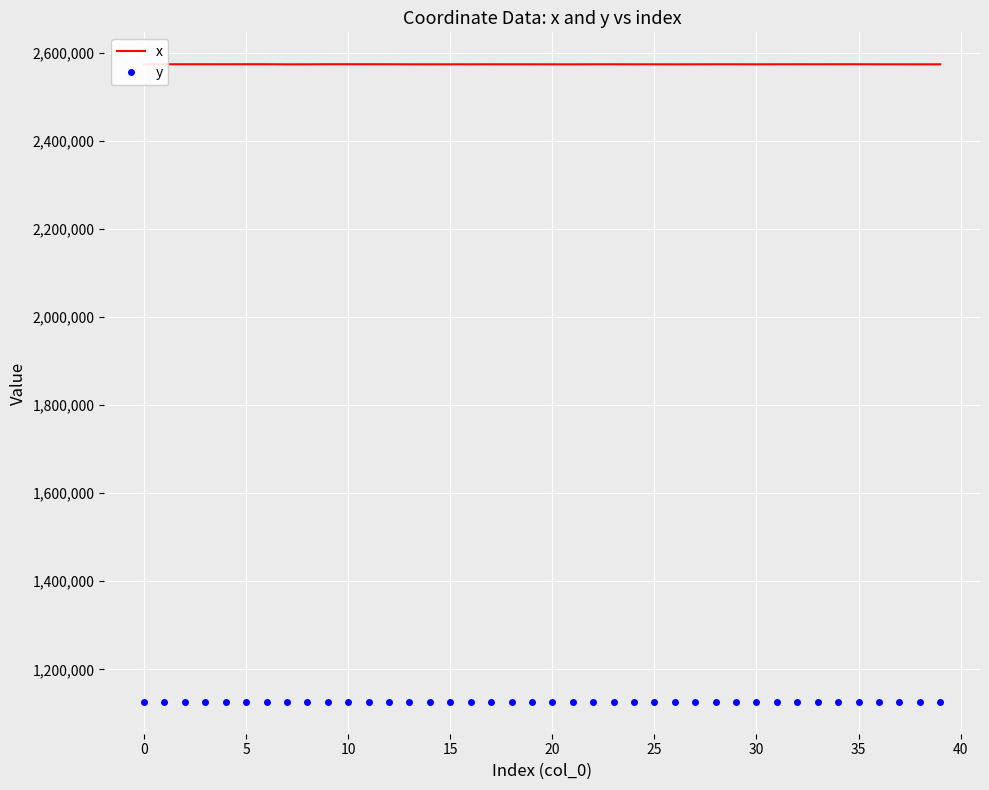

What is the greatest value displayed?

2573801.6